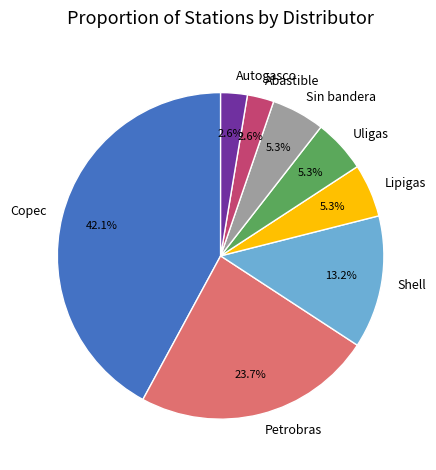

To the nearest percent, what percentage of the pie is Copec?

42%